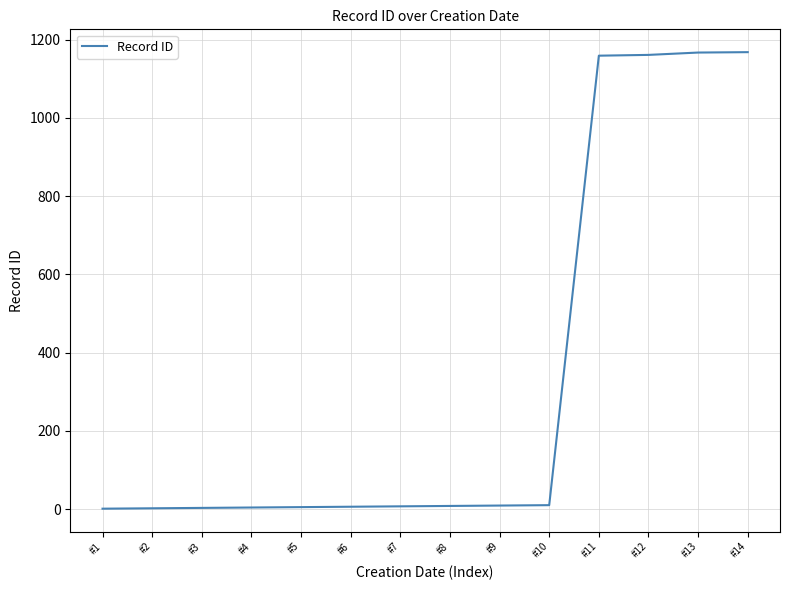

What is the maximum value shown in the chart?

1168